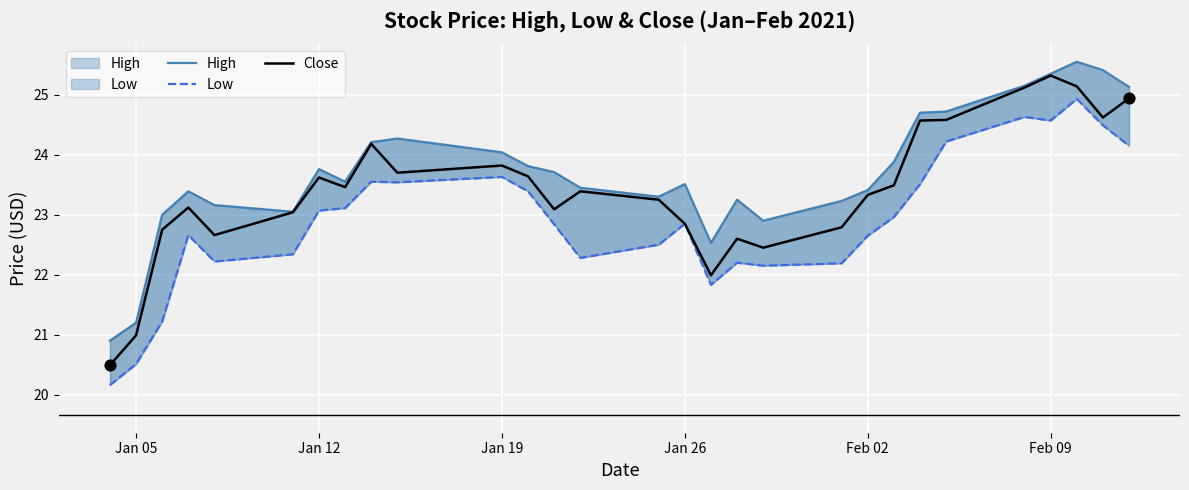

What is the lowest value of the Close series?

20.5